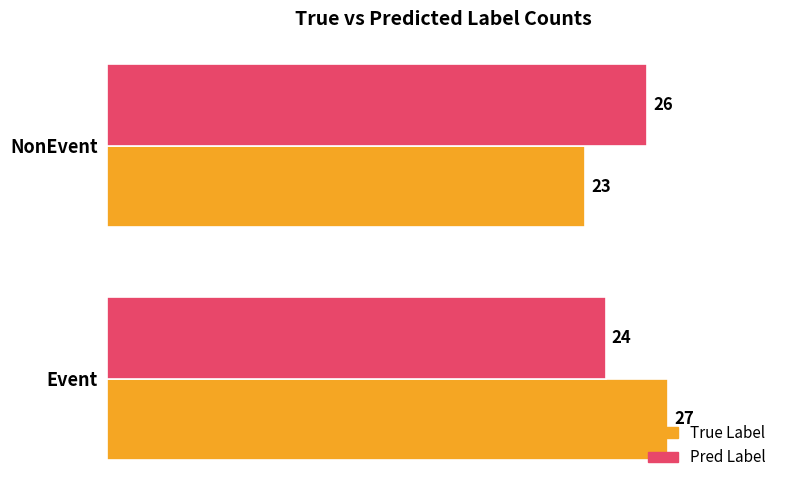

List the series in order of their peak value, highest first.

True Label, Pred Label